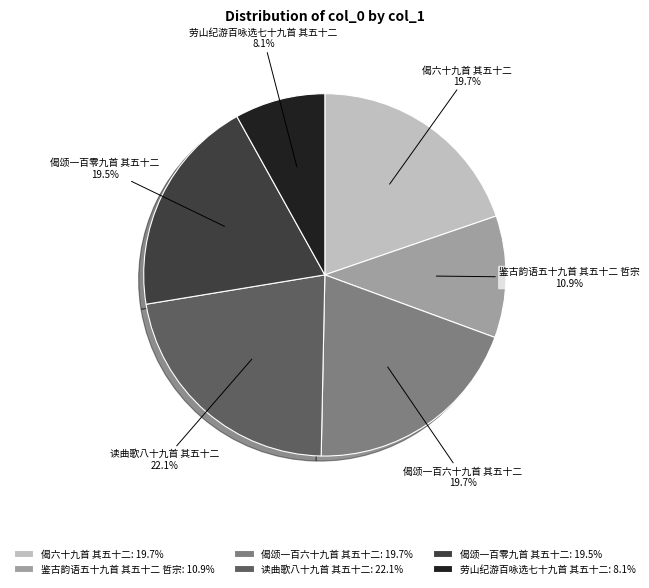

Which has a higher value, 偈颂一百六十九首 其五十二 or 鉴古韵语五十九首 其五十二 哲宗?

偈颂一百六十九首 其五十二